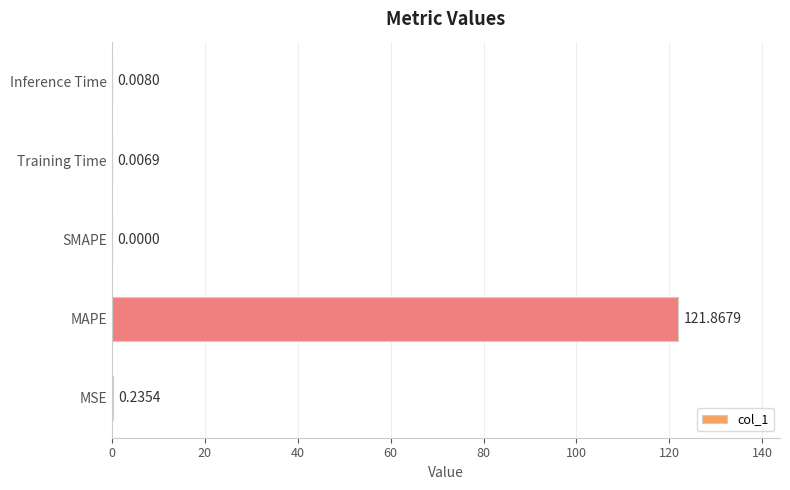

Count the number of data series in this chart.

1